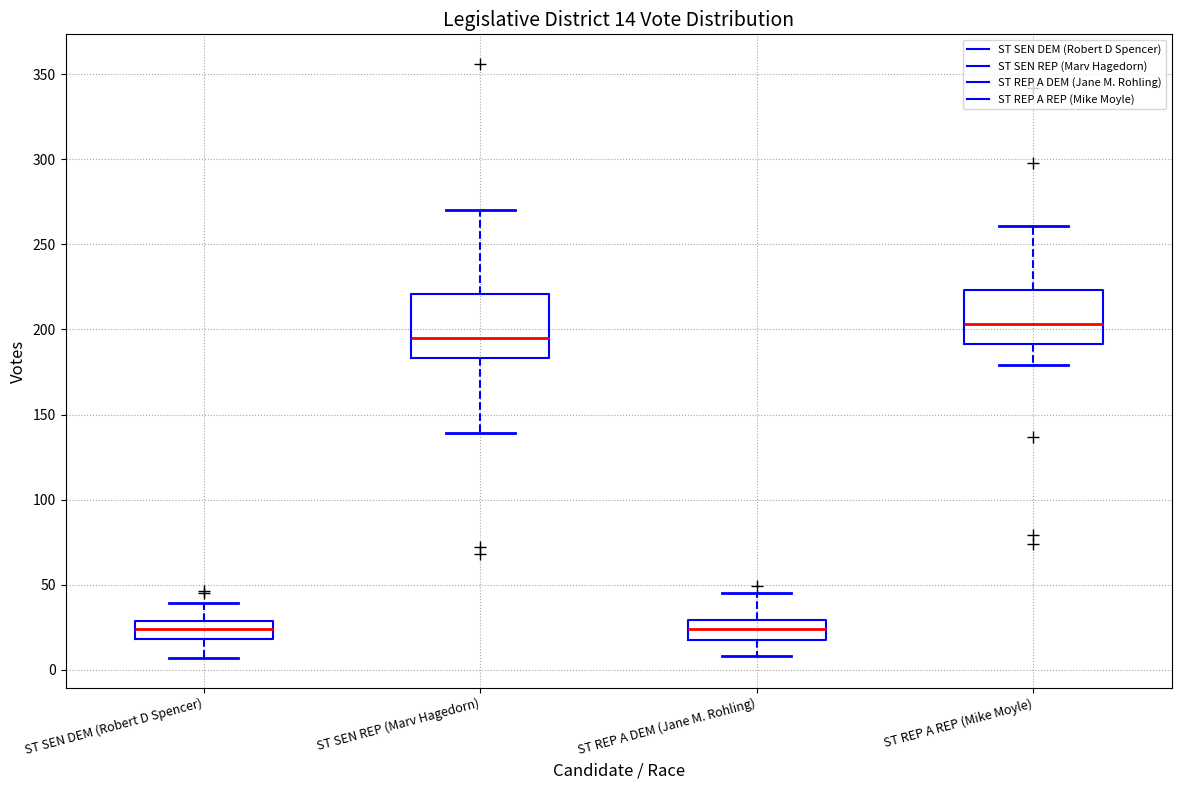

Which box has the highest median line?

ST REP A REP (Mike Moyle)